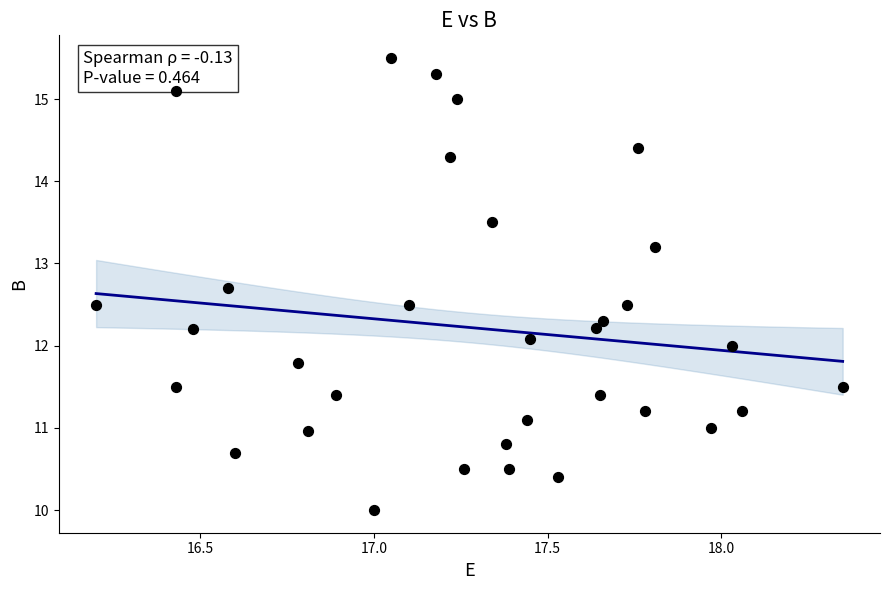

What is the range of Y values (max minus min)?

5.5